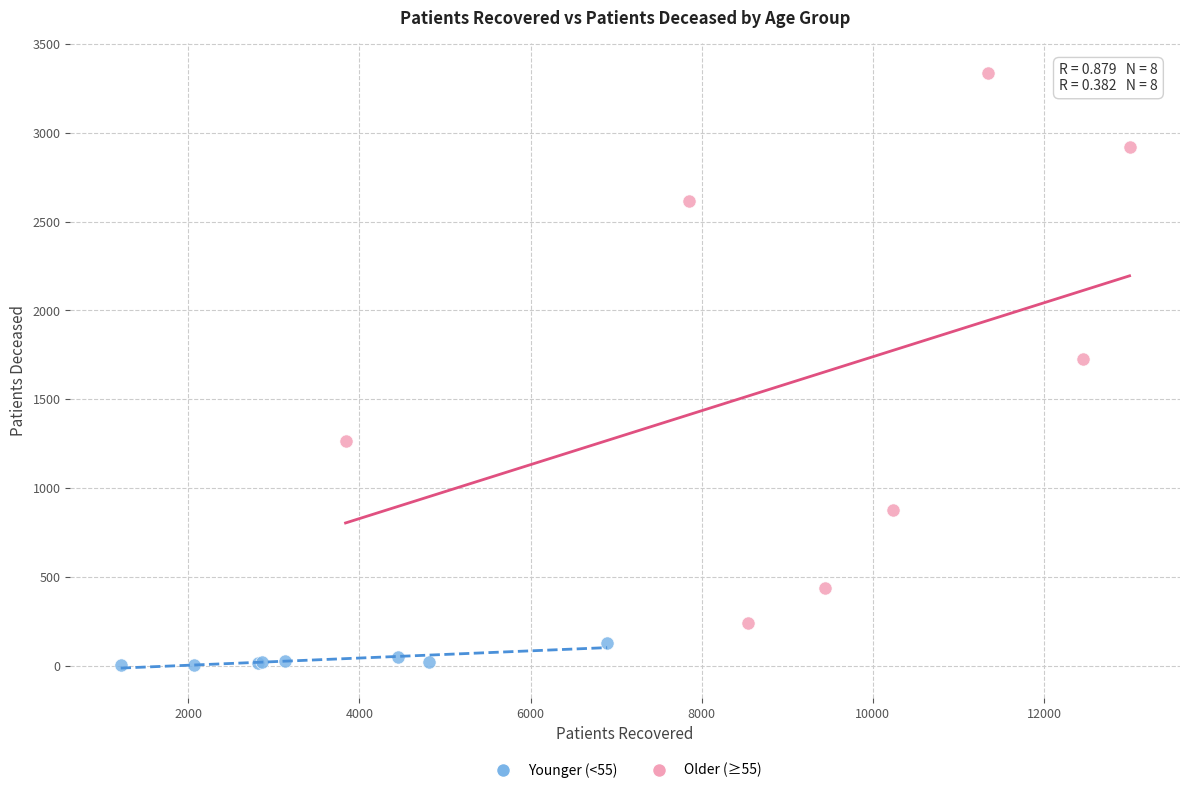

Which series reaches the minimum Y coordinate?

Younger (<55)